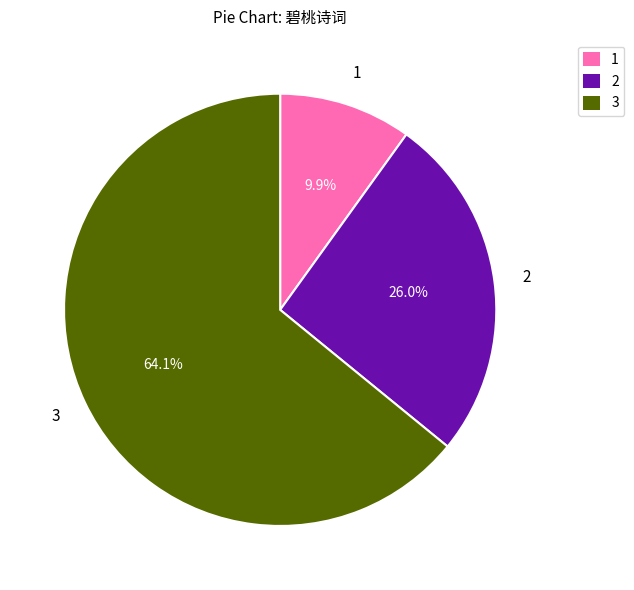

Is there any slice that represents more than half of the pie?

Yes